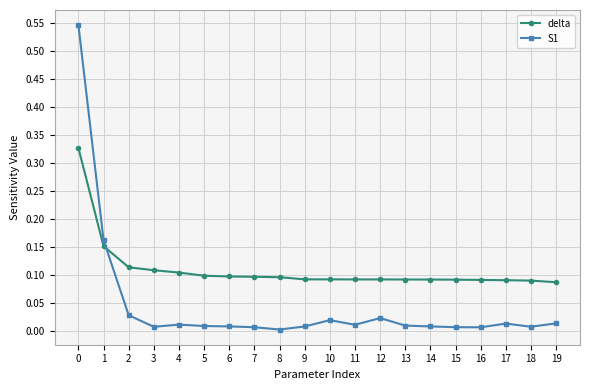

True or false: delta and S1 intersect in this chart.

True